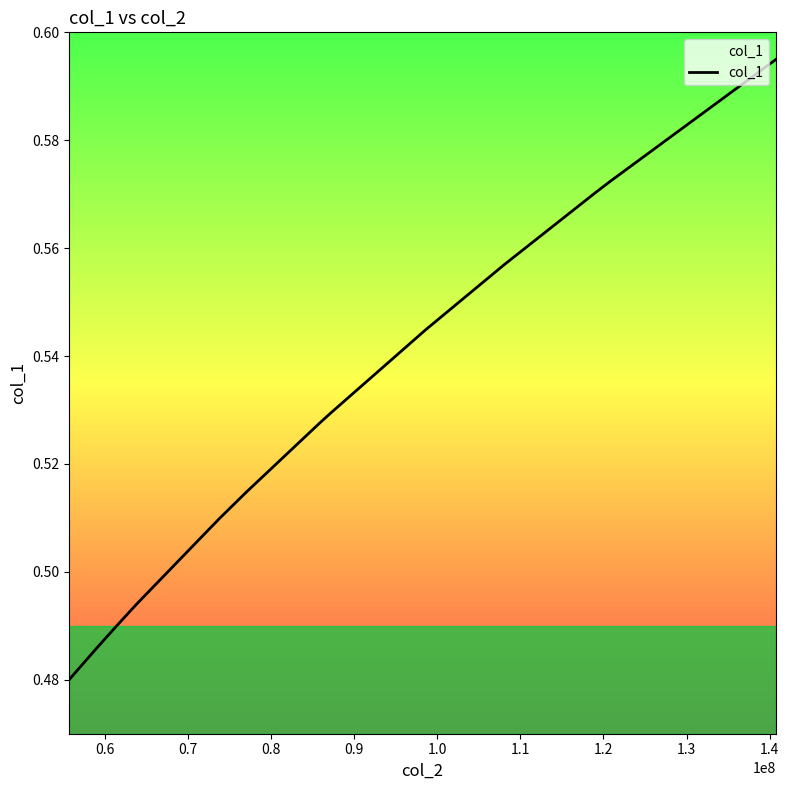

What is the difference between the maximum and second lowest values?

0.1